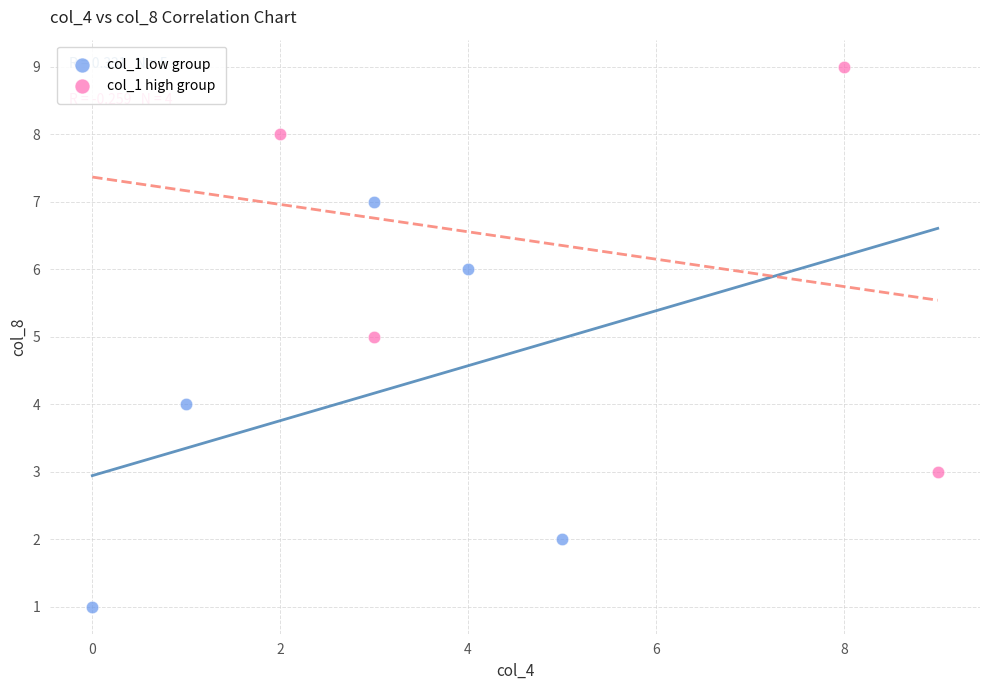

Which series contains the highest Y value?

col_1 high group